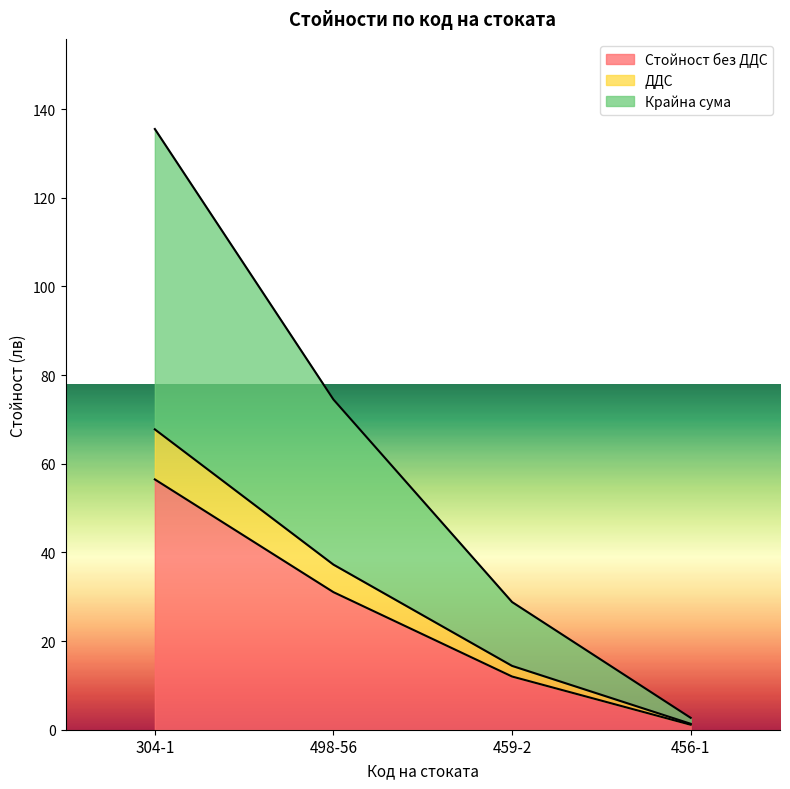

At which category is the sum across all series the highest?

304-1